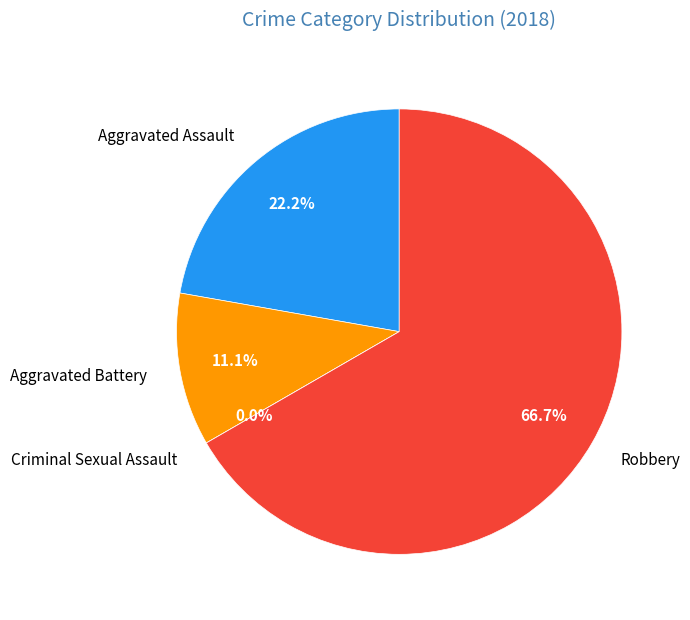

To the nearest percent, what is the combined percentage of Aggravated Assault and Robbery?

89%